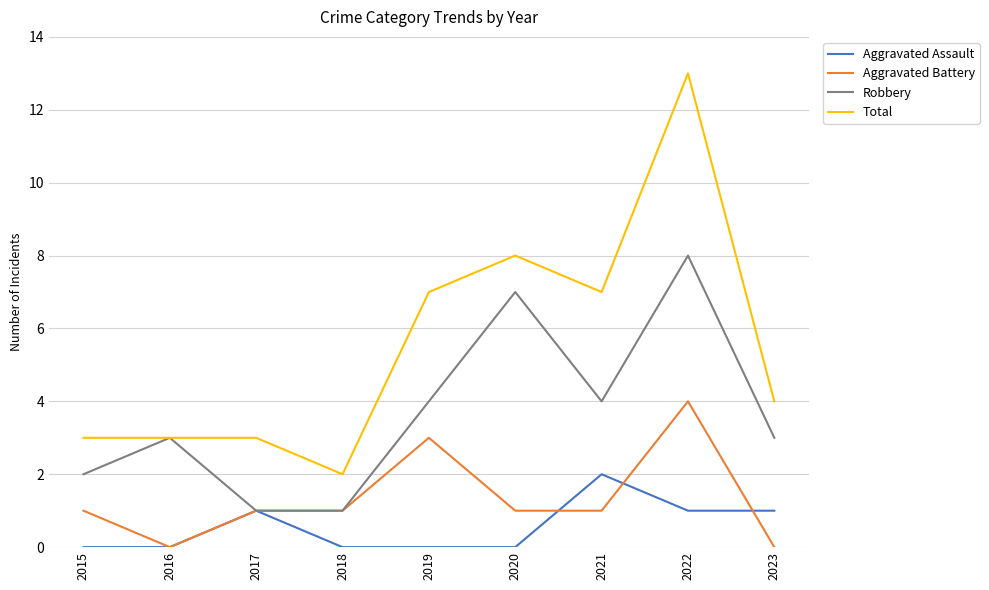

What are all the series names shown in the legend?

Aggravated Assault, Aggravated Battery, Robbery, Total